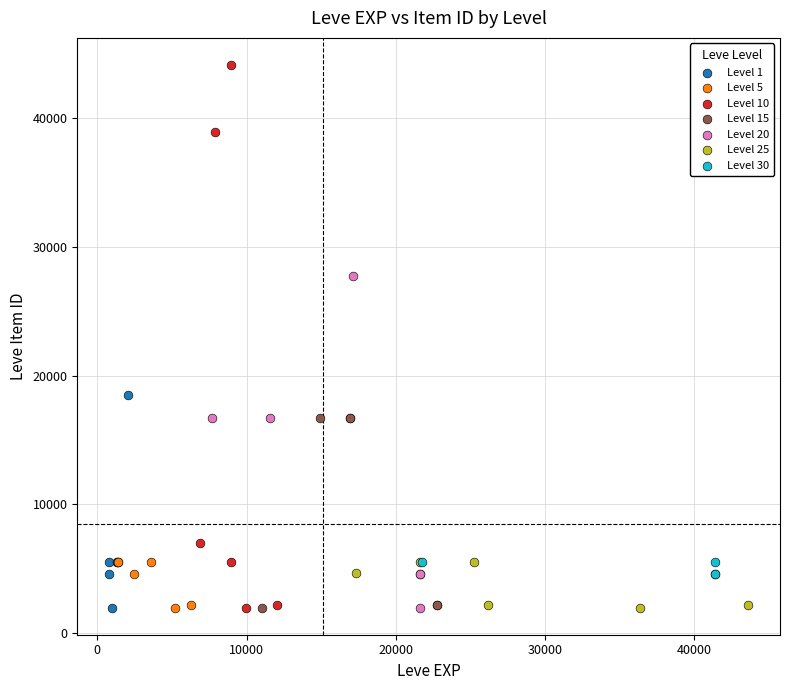

Which series has the widest spread of Y values?

Level 10